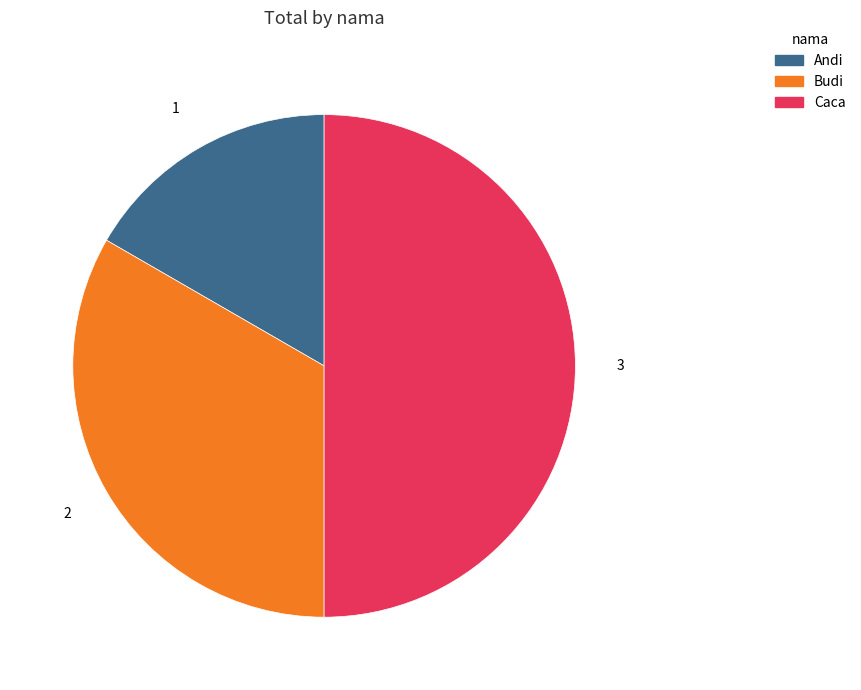

Count the number of slices in the pie.

3